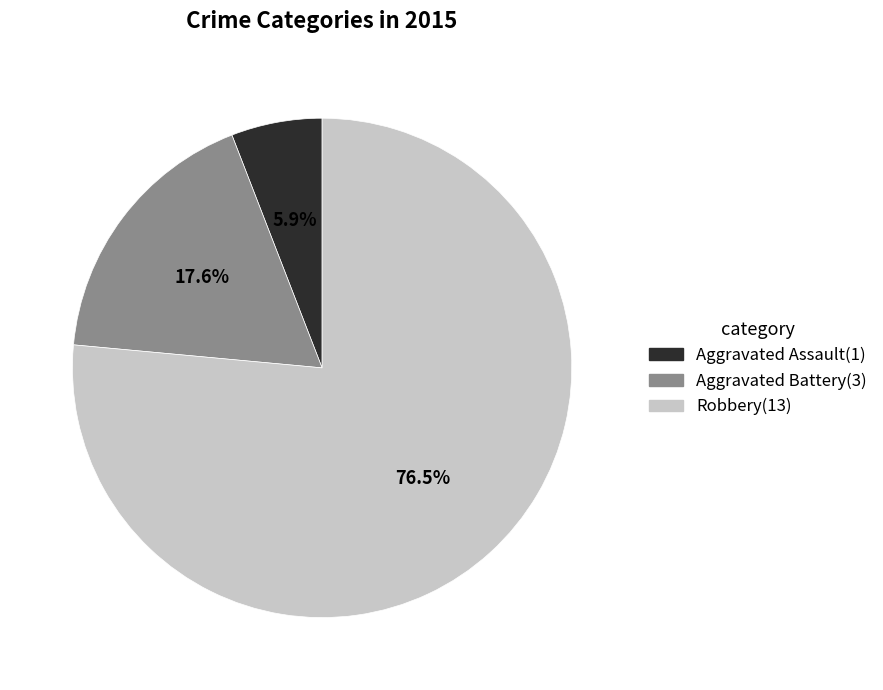

Which has a higher value, Robbery or Aggravated Assault?

Robbery